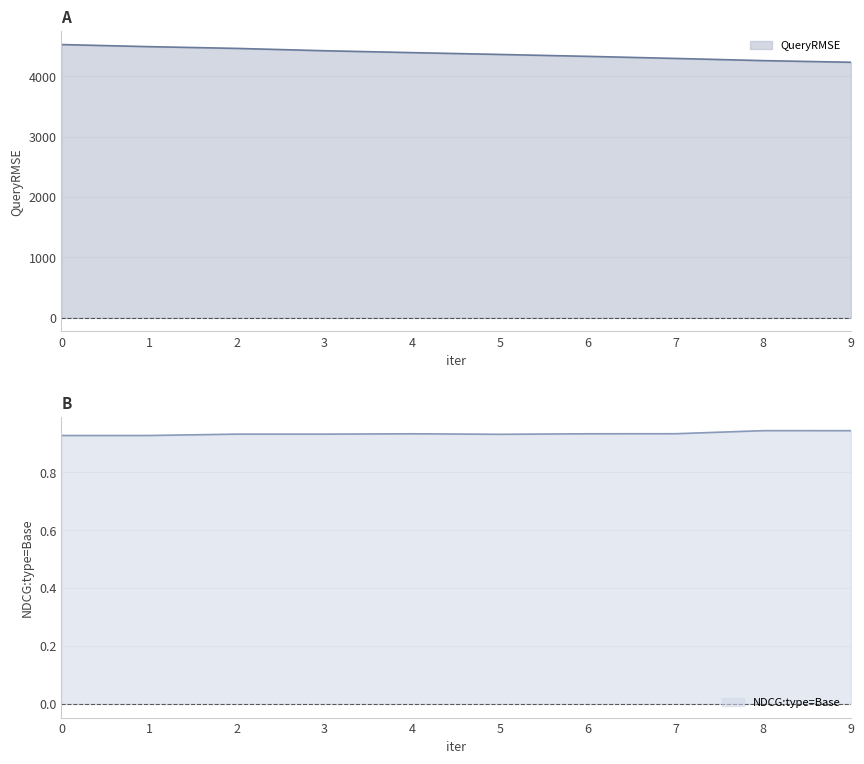

What is the value of the QueryRMSE point at the 8th from the left?

4295.6